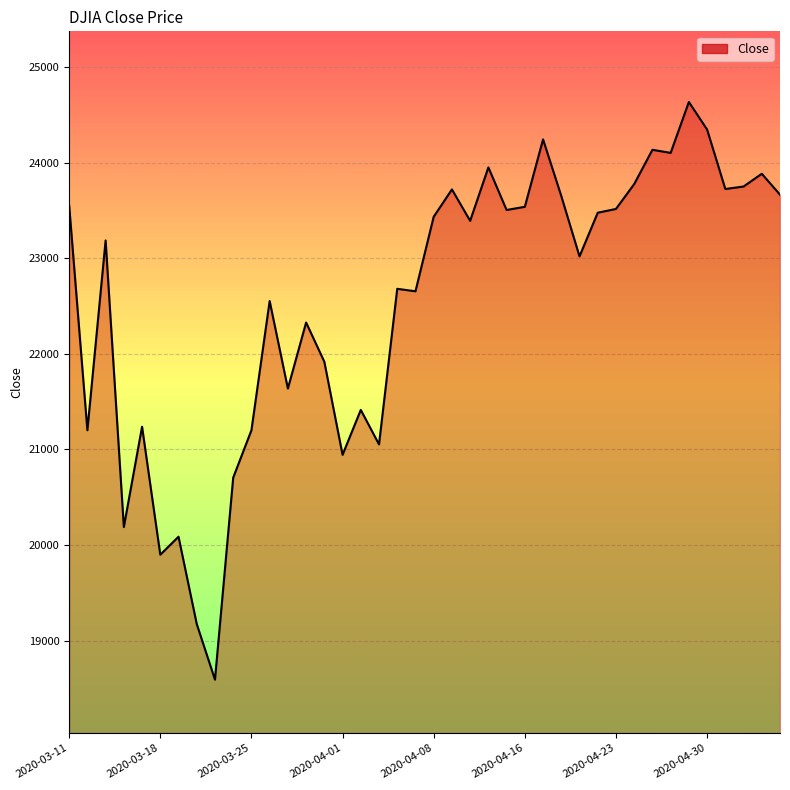

What is the minimum value shown in the chart?

18591.9